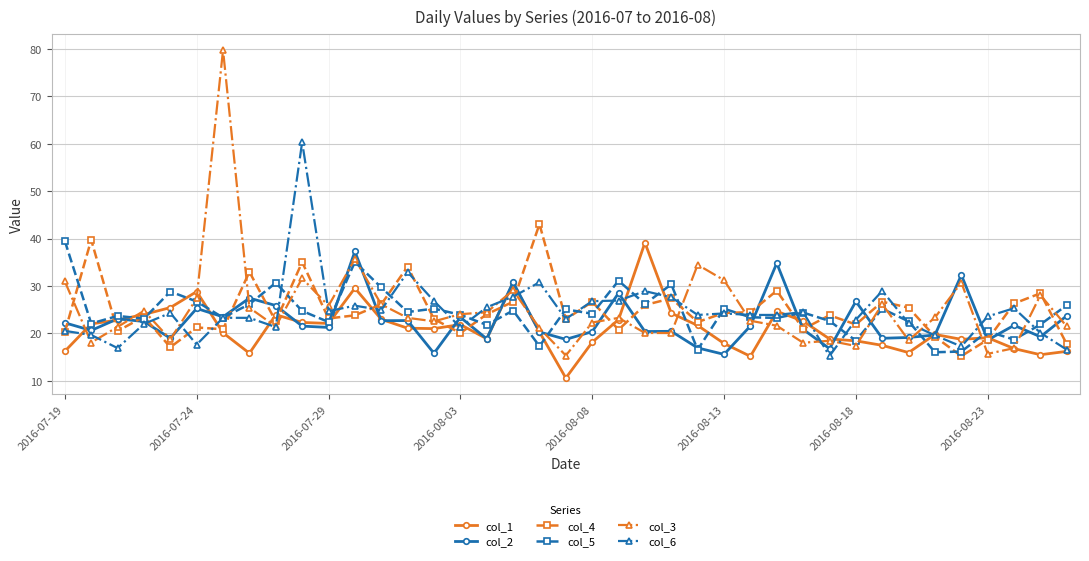

What is the maximum value shown in the chart?

79.8